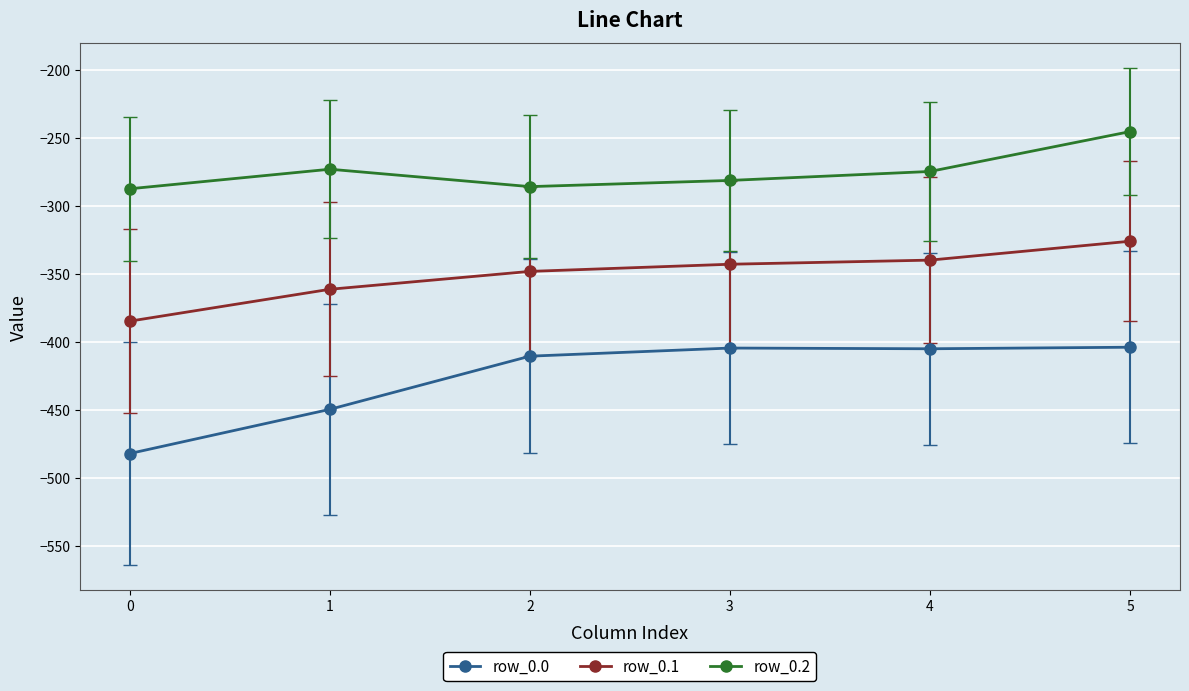

What is the value of the row_0.1 point at the 1st from the left?

-384.6